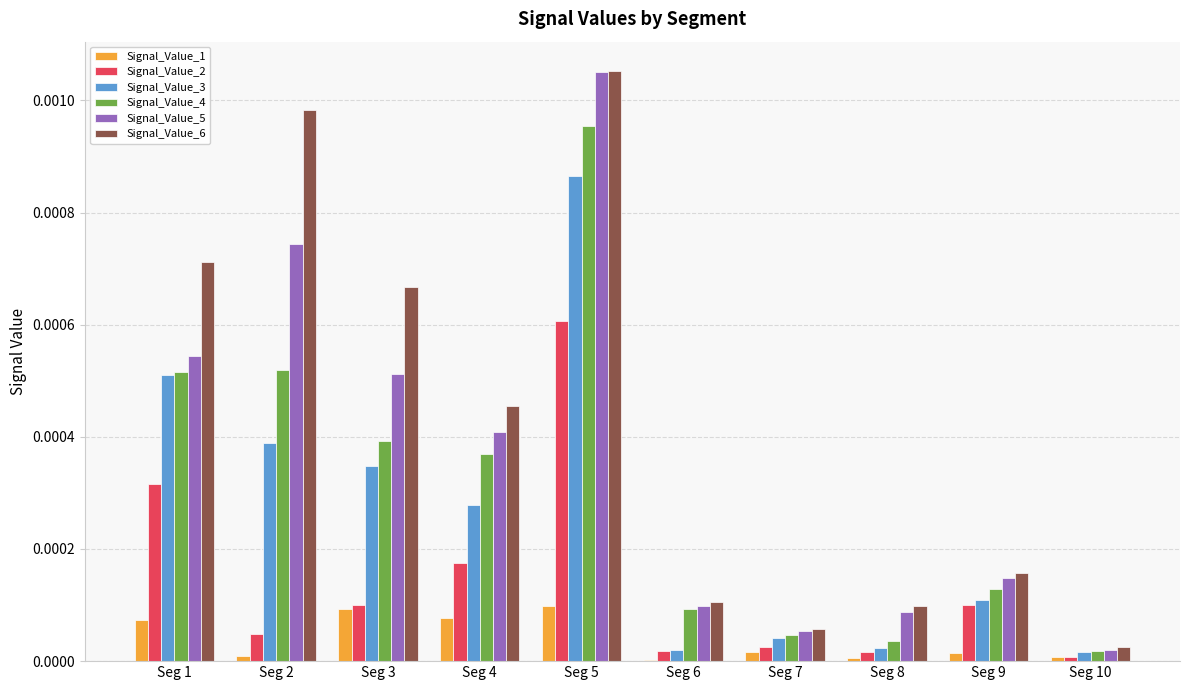

Which category has the highest value across all series?

Seg 5